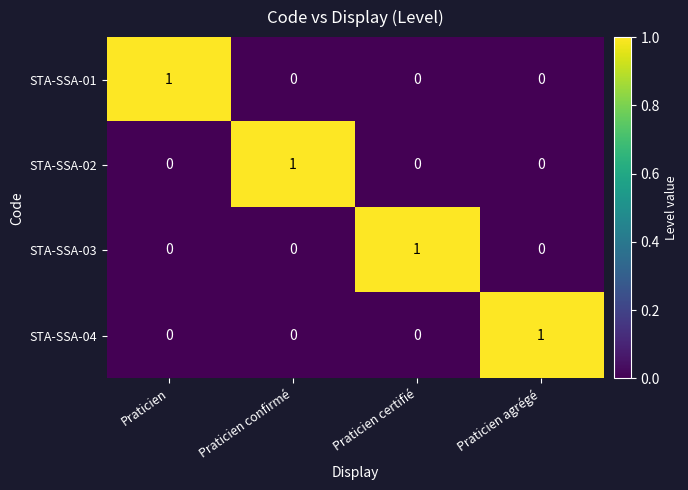

How many STA-SSA-02 values are between 0 and 1?

4